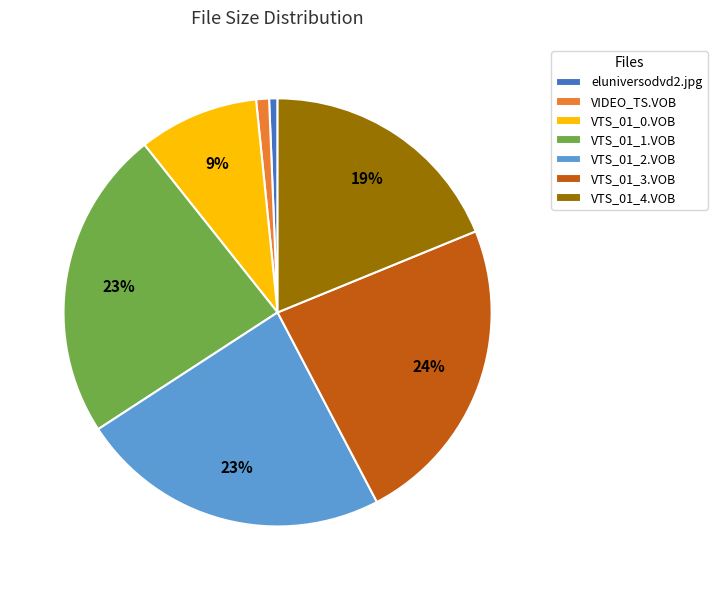

To the nearest percent, what portion does eluniversodvd2.jpg represent?

1%